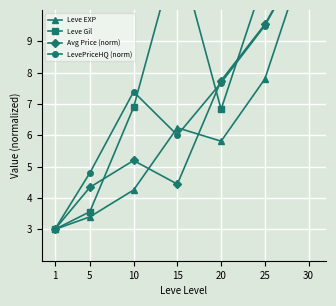

List the series in order of their peak value, lowest first.

Leve EXP, Leve Gil, Avg Price (norm), LevePriceHQ (norm)